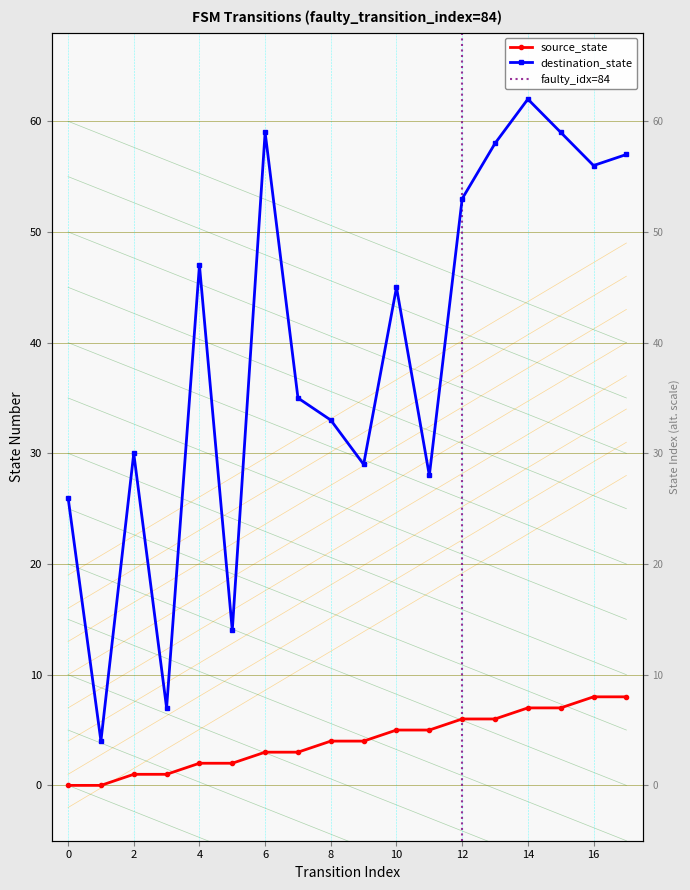

What is the sum of the destination_state values at 14 and 12?

115